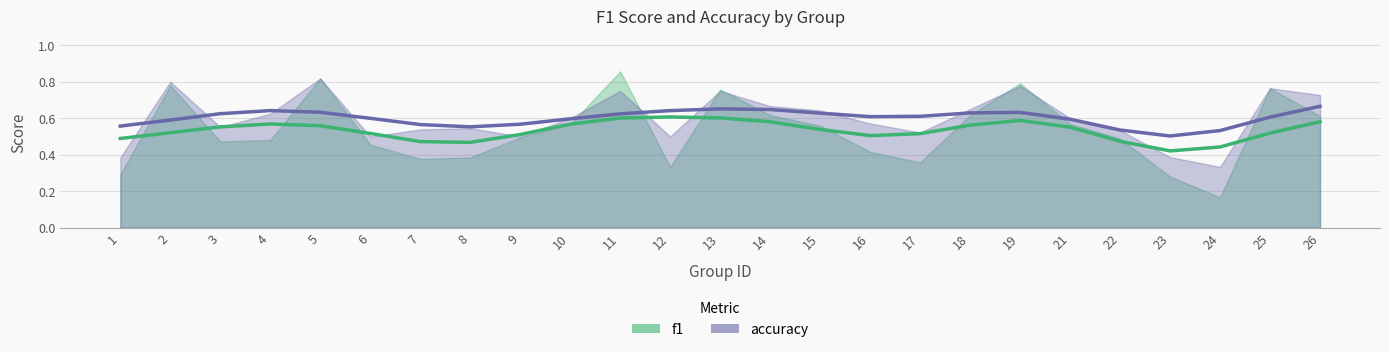

Reading right to left, transcribe all the data shown in this chart.

f1: 0.6	0.5	0.4	0.4	0.5	0.6	0.6	0.6	0.5	0.5	0.5	0.6	0.6	0.6	0.6	0.6	0.5	0.5	0.5	0.5	0.6	0.6	0.6	0.5	0.5
accuracy: 0.7	0.6	0.5	0.5	0.5	0.6	0.6	0.6	0.6	0.6	0.6	0.6	0.7	0.6	0.6	0.6	0.6	0.6	0.6	0.6	0.6	0.6	0.6	0.6	0.6